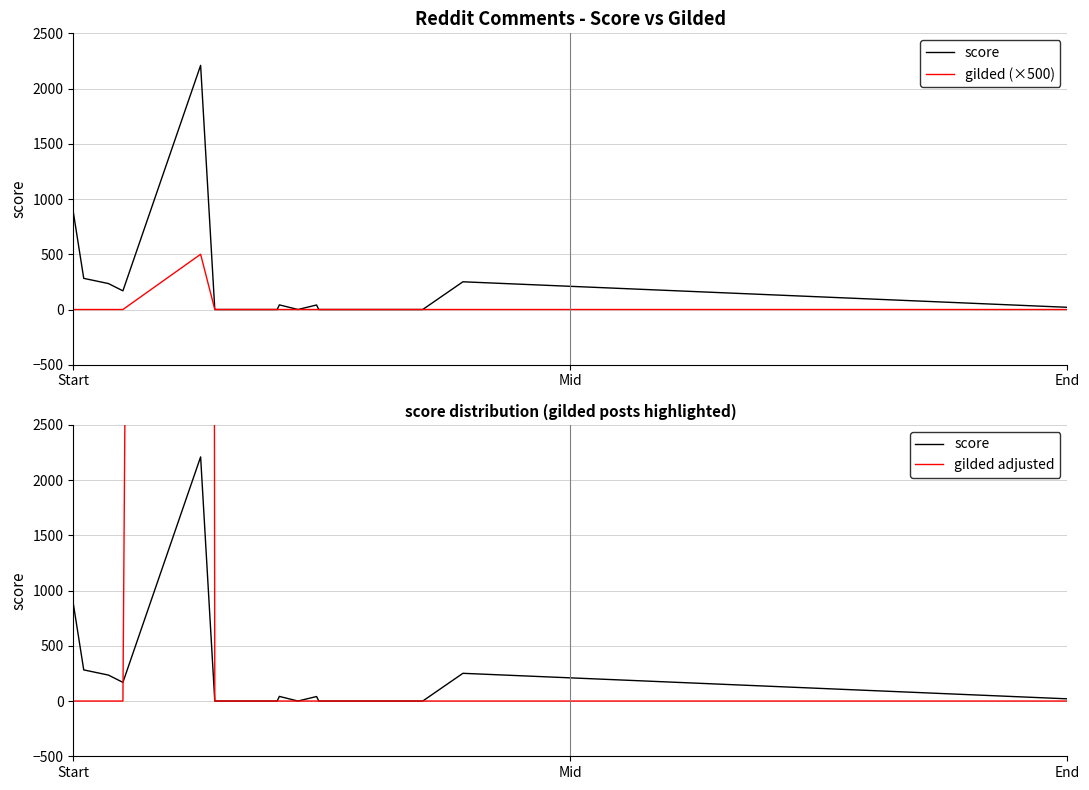

Reading left to right, list all the values displayed in this chart.

score: 883	282	235	169	2210	0	0	0	0	42	0	41	0	0	0	0	0	0	251	20
gilded (×500): 0	0	0	0	500	0	0	0	0	0	0	0	0	0	0	0	0	0	0	0
gilded adjusted: 0	0	0	0	100000	0	0	0	0	0	0	0	0	0	0	0	0	0	0	0